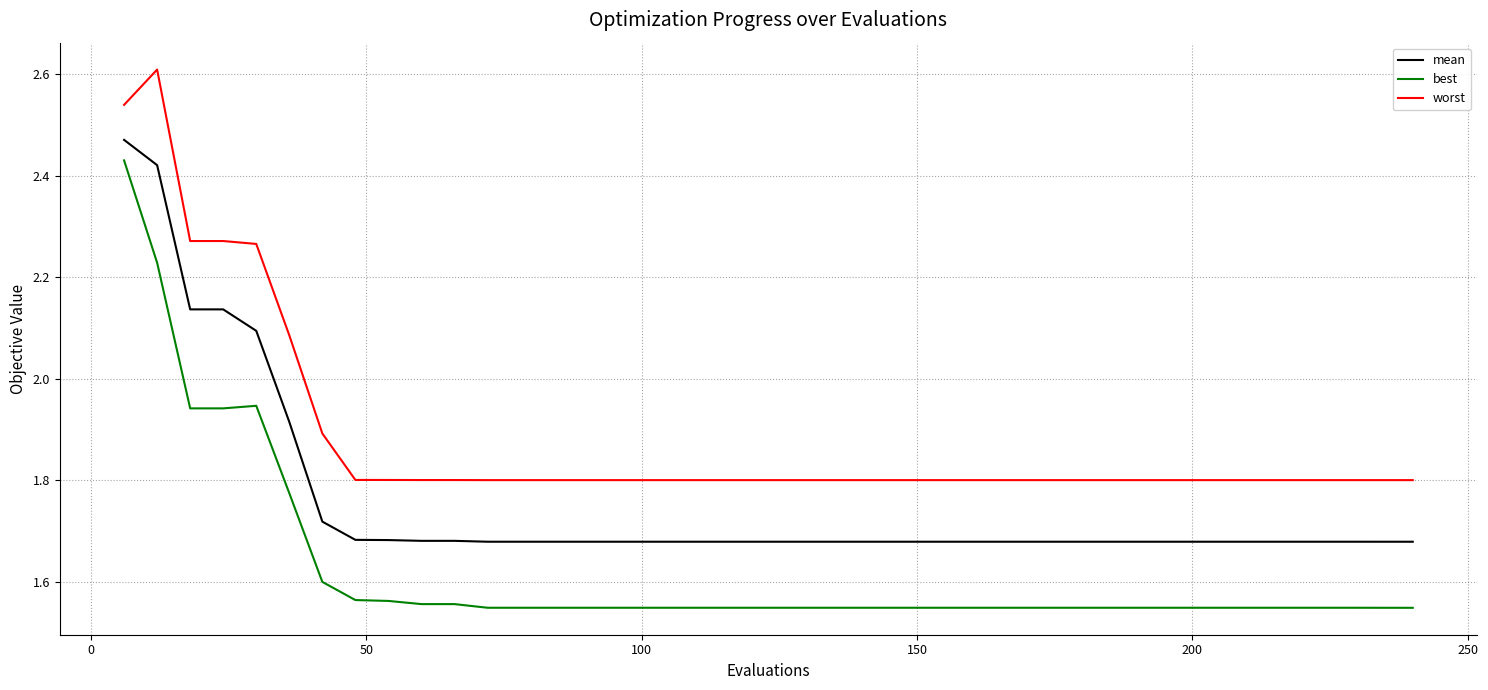

Rank the series by their average value, from lowest to highest.

best, mean, worst